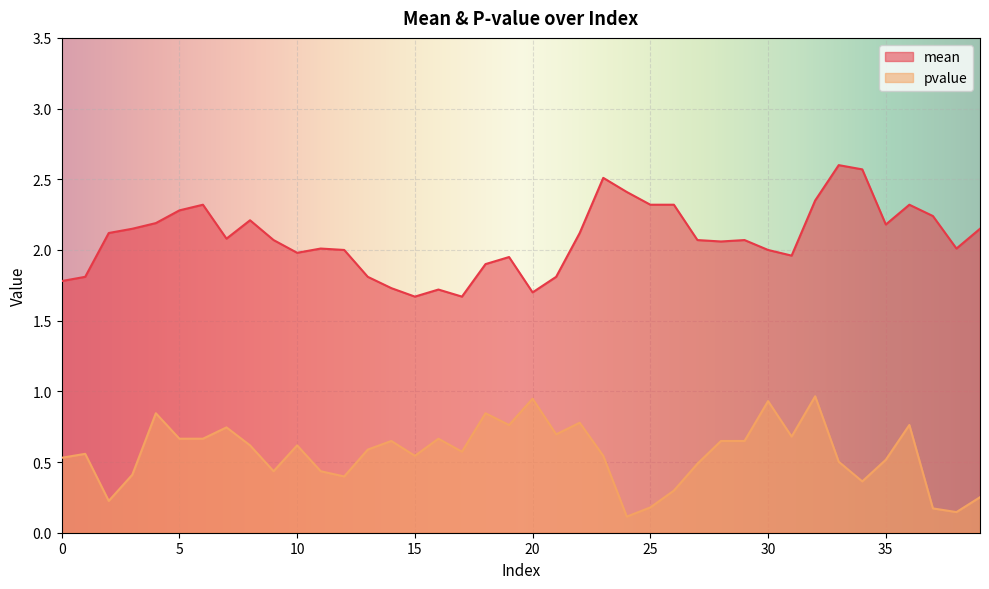

Where is the first local maximum for mean?

6